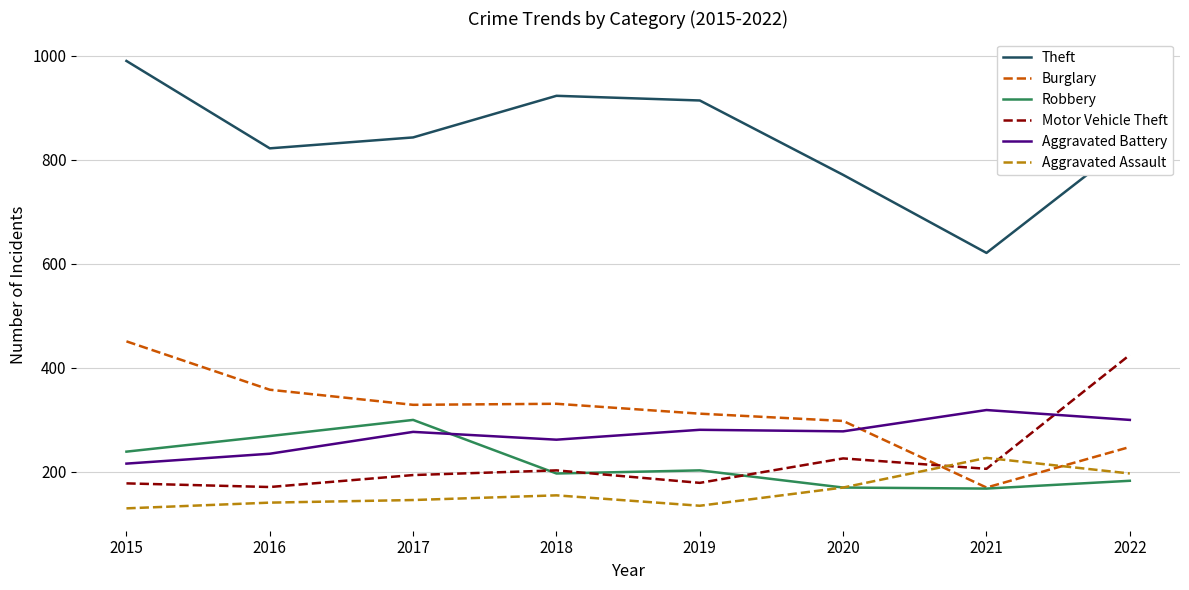

Count the number of data series in this chart.

6